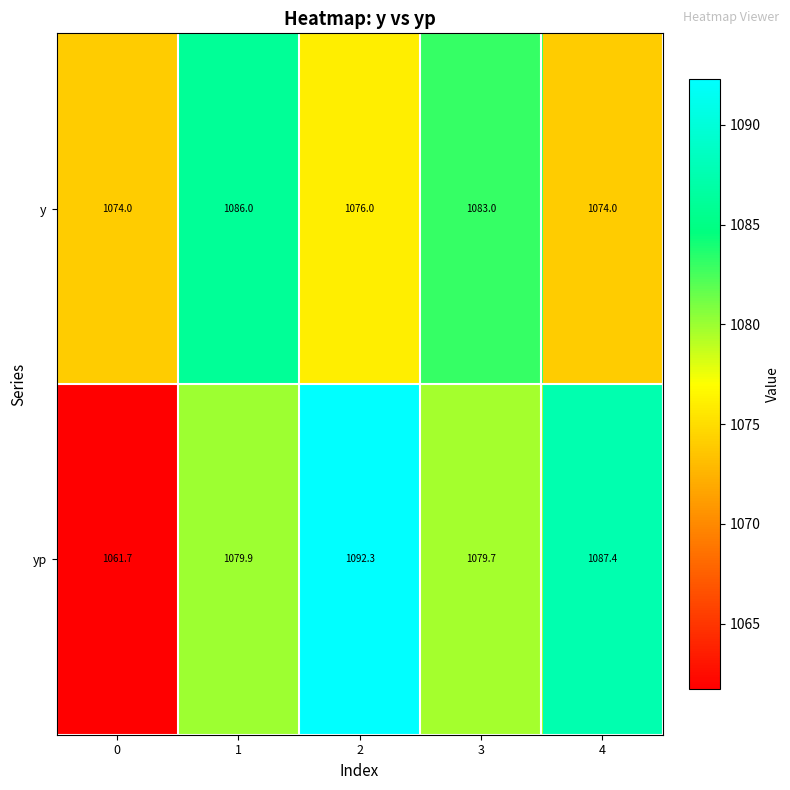

What is the sum of the yp values at 2 and 1?

2172.2